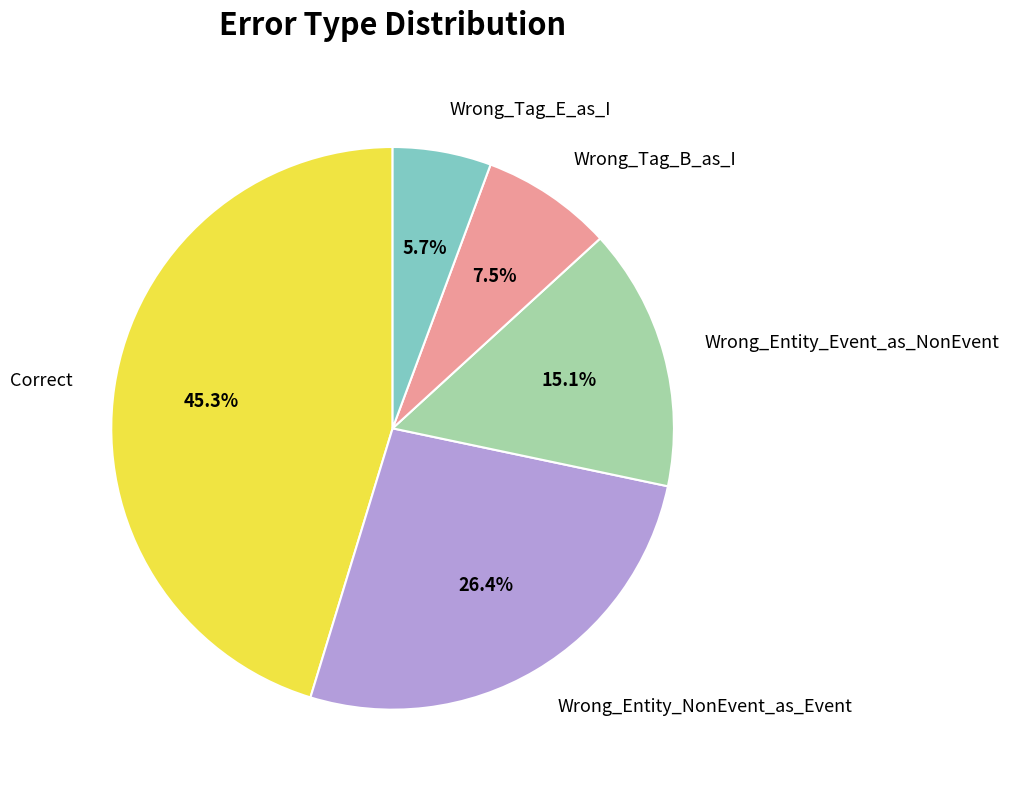

What is the largest slice in the pie chart?

Correct